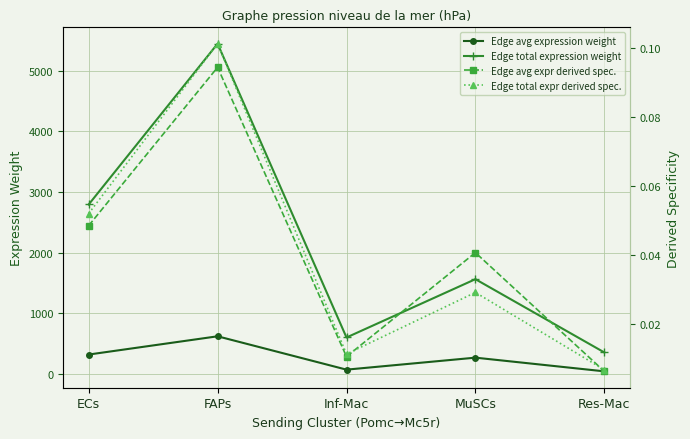

True or false: Edge avg expr derived spec. and Edge total expression weight intersect in this chart.

False